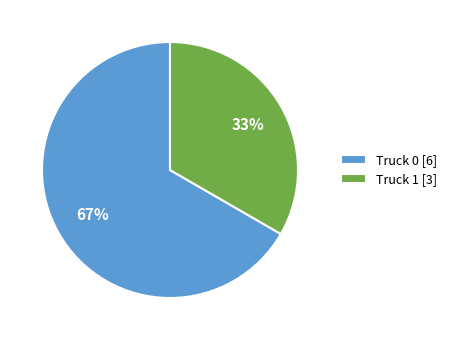

Which slice is the smallest?

Truck 1